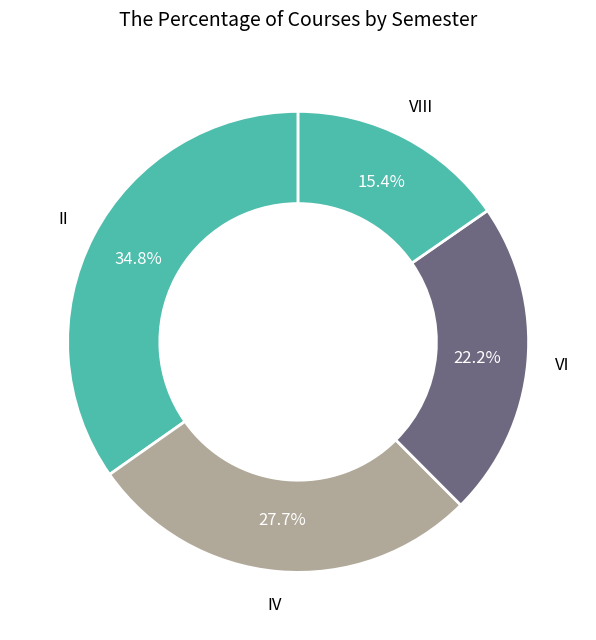

Between II and VIII, which is larger?

II